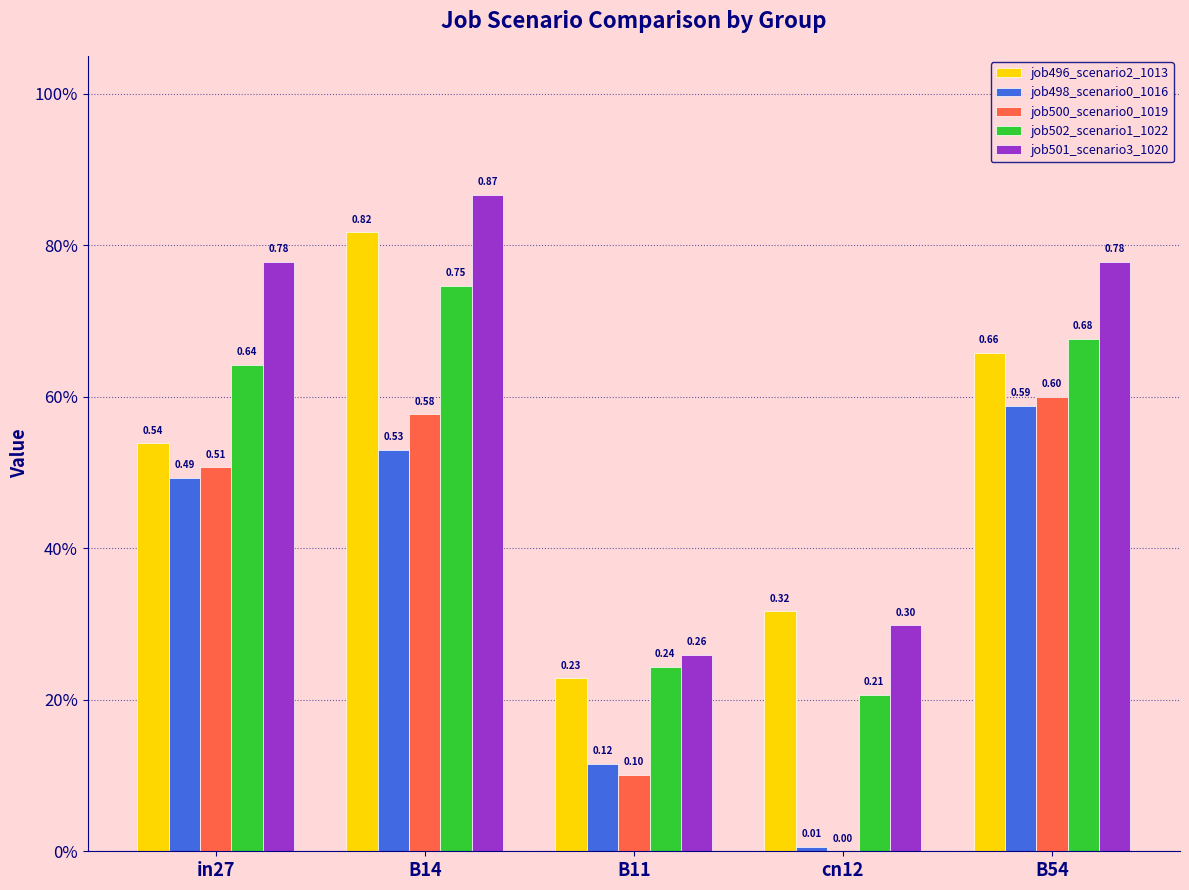

Reading right to left, list all the values displayed in this chart.

job496_scenario2_1013: 0.7	0.3	0.2	0.8	0.5
job498_scenario0_1016: 0.6	0.0	0.1	0.5	0.5
job500_scenario0_1019: 0.6	0.0	0.1	0.6	0.5
job502_scenario1_1022: 0.7	0.2	0.2	0.7	0.6
job501_scenario3_1020: 0.8	0.3	0.3	0.9	0.8